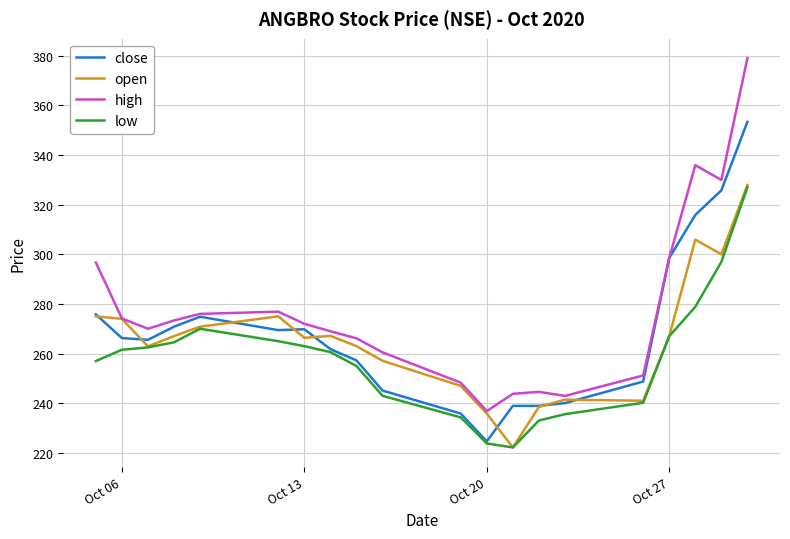

What is the smallest value displayed?

222.2